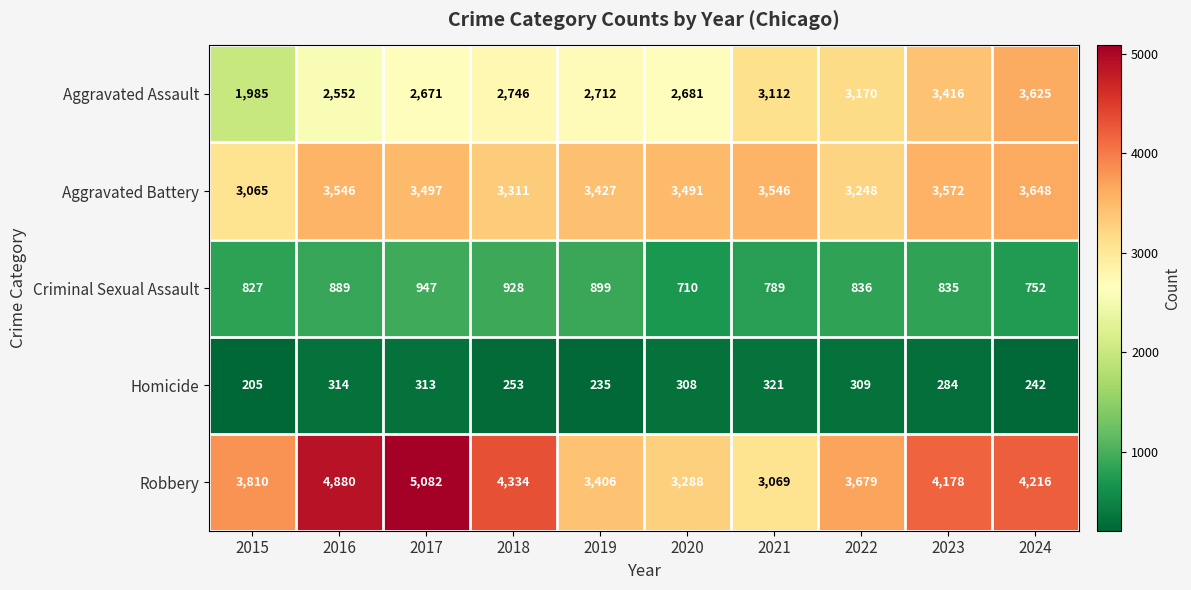

True or false: Homicide has a value of 180 at 2023.

False